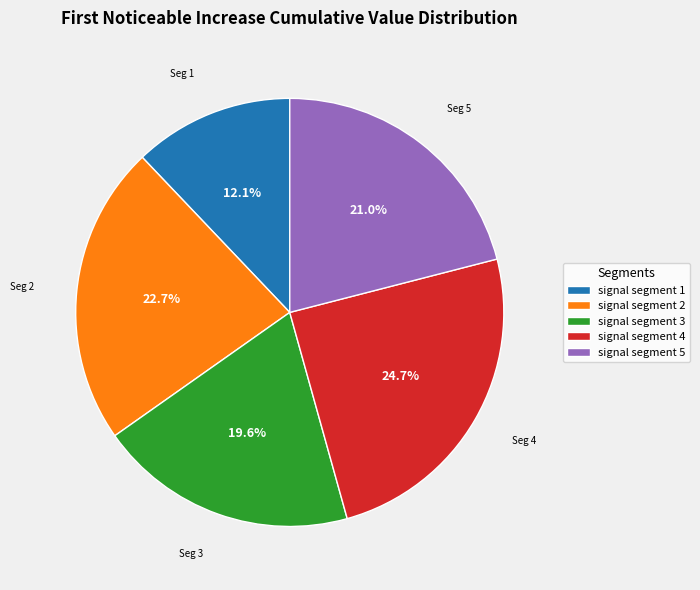

Which has a higher value, signal segment 2 or signal segment 1?

signal segment 2